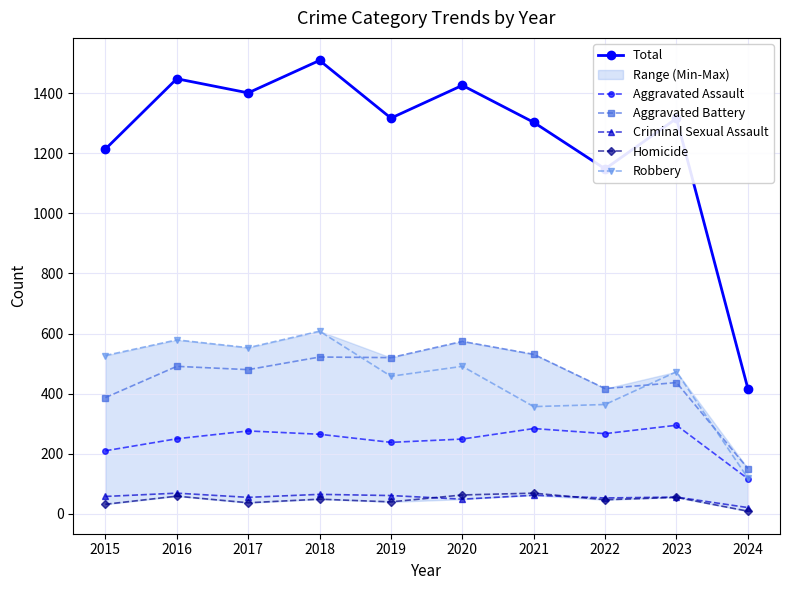

What are all the series names shown in the legend?

Total, Aggravated Assault, Aggravated Battery, Criminal Sexual Assault, Homicide, Robbery